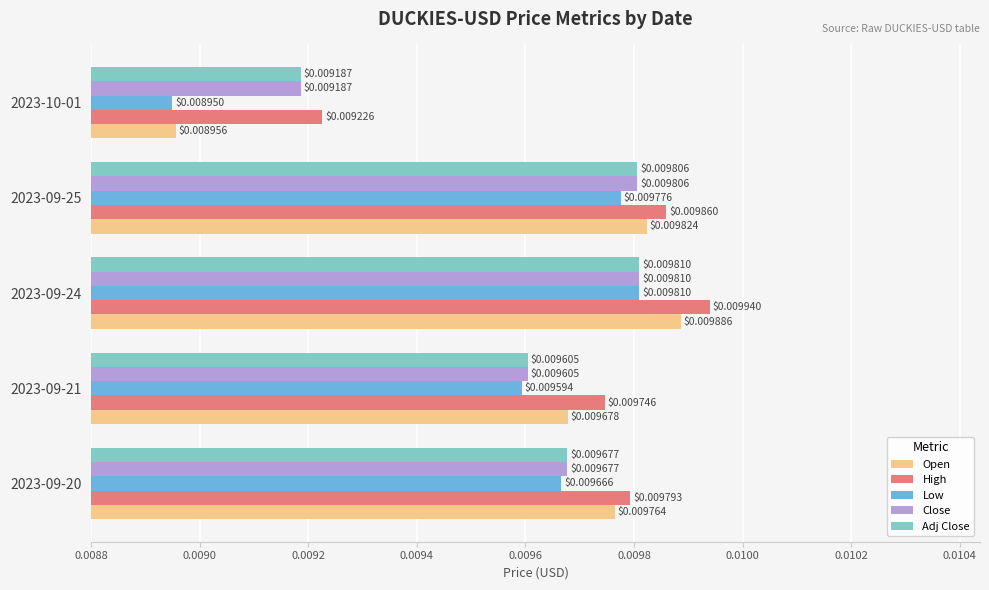

Which series changed the most between 2023-09-20 and 2023-09-21?

Open